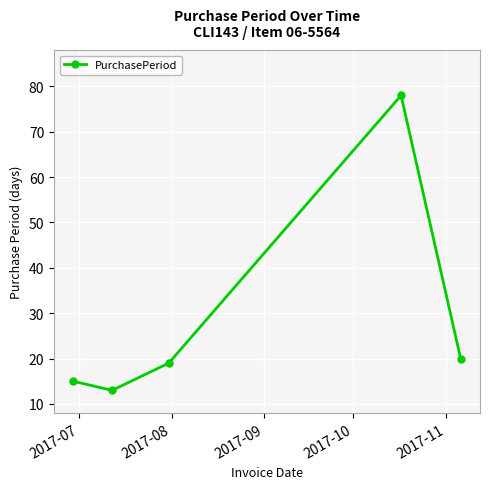

What is the smallest value displayed?

13